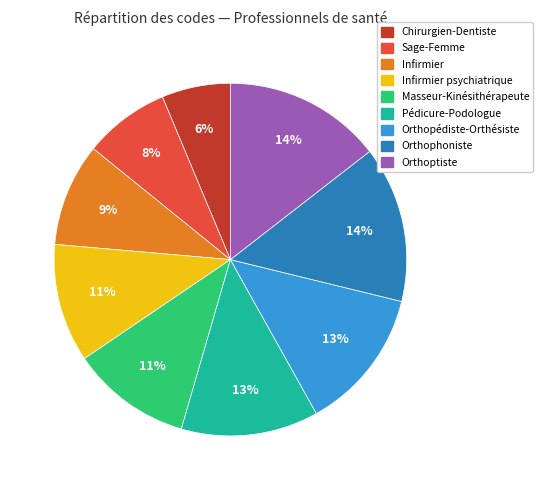

Is it true that Sage-Femme is 14% of the pie?

False